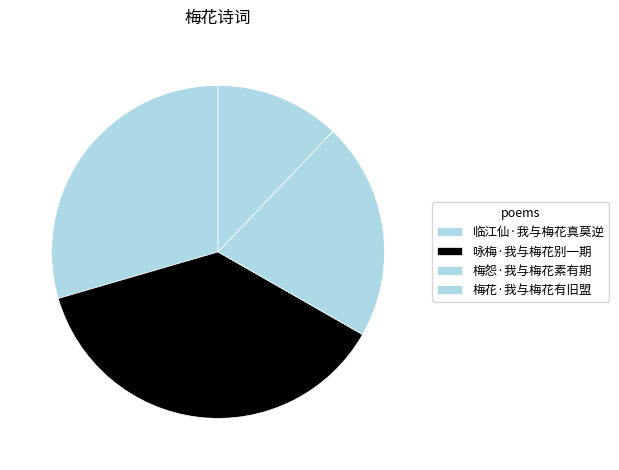

How many slices are in this pie chart?

4